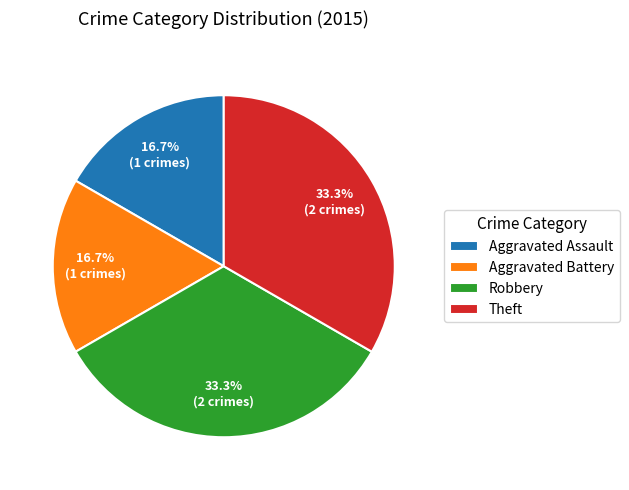

The Theft slice represents 42% of the pie. True or false?

False